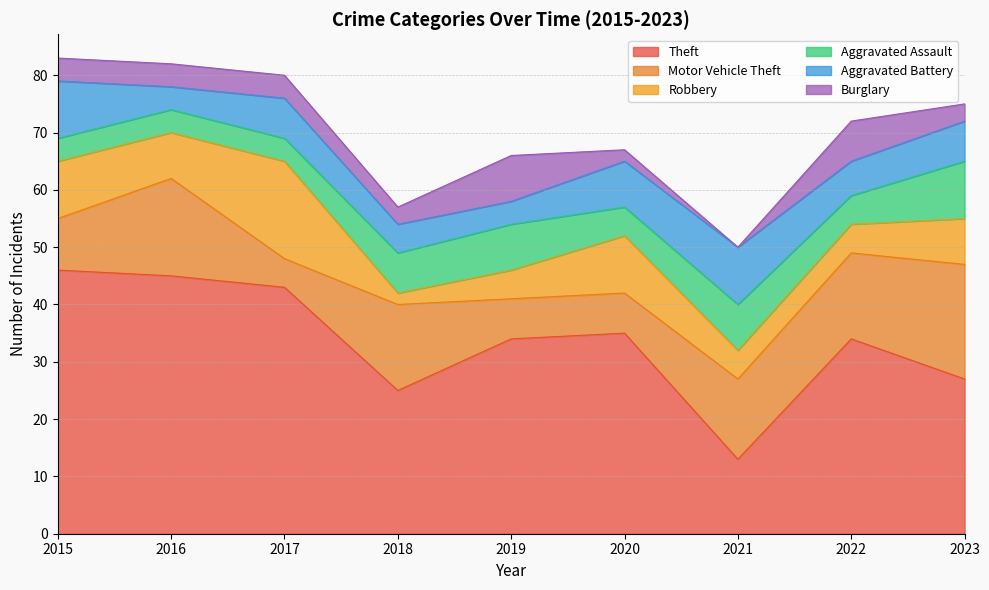

Which series ends up on top after the final intersection of Motor Vehicle Theft and Burglary?

Motor Vehicle Theft